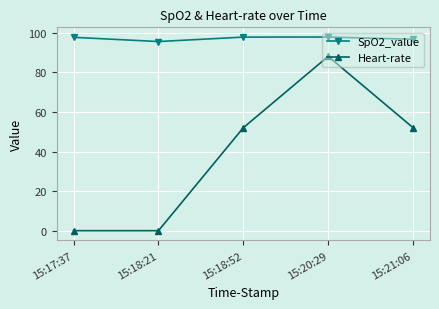

Count the SpO2_value values in the range 96 to 97.

1